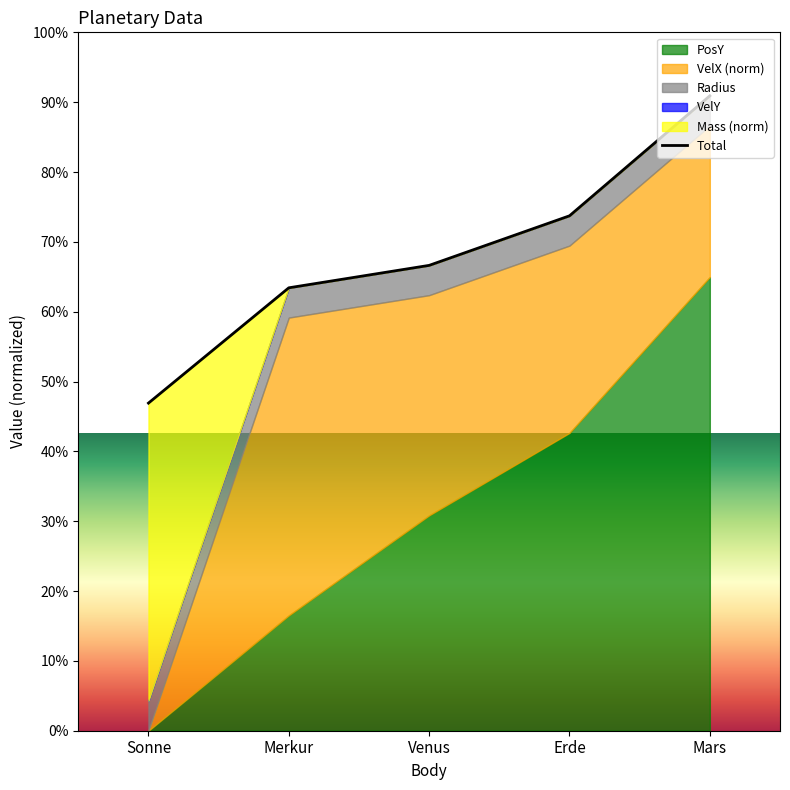

What is the average value?

1.6